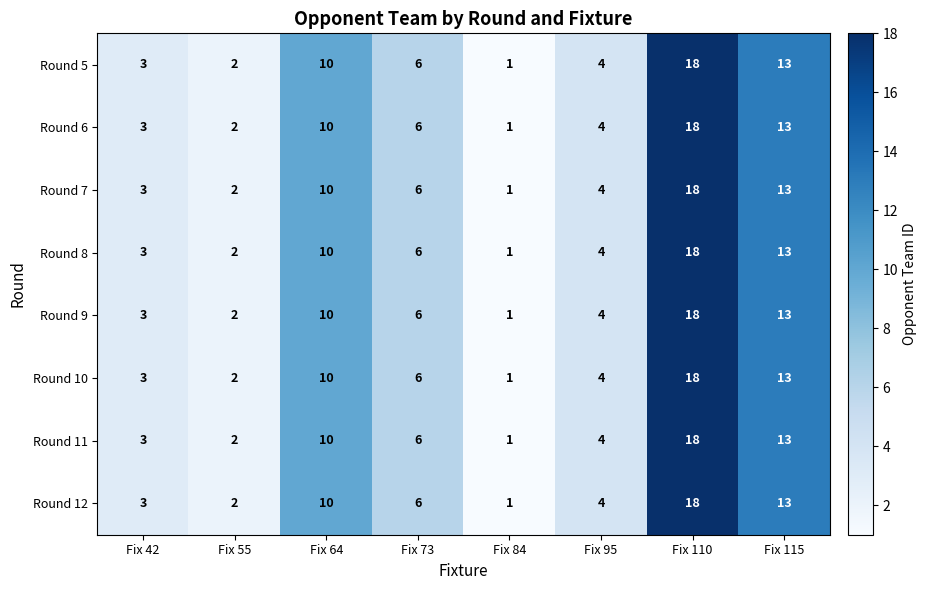

The Round 10 series shows 1 at Fix 55. True or false?

False